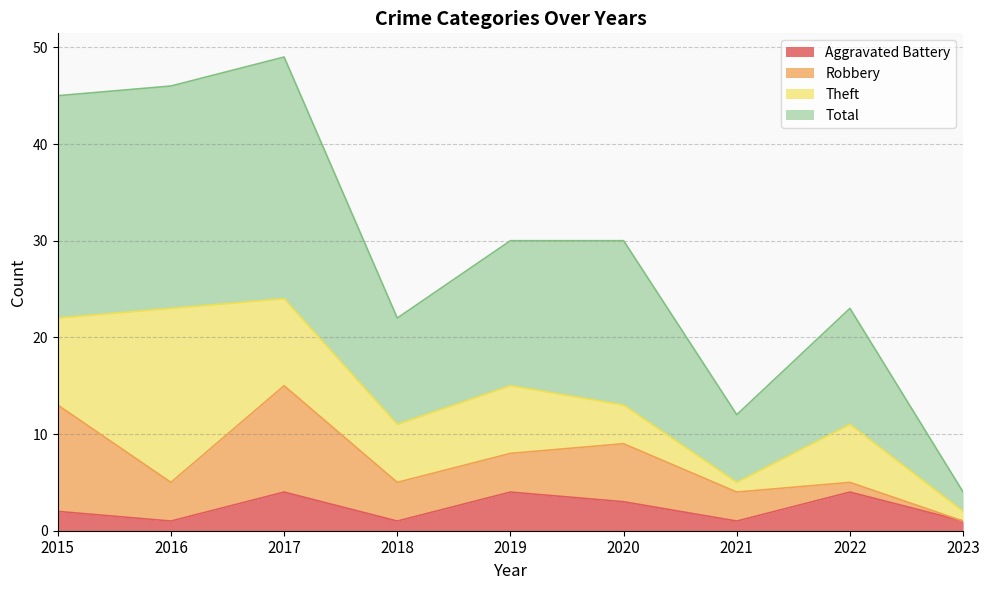

What is the sum of the Aggravated Battery values at 2018 and 2015?

3